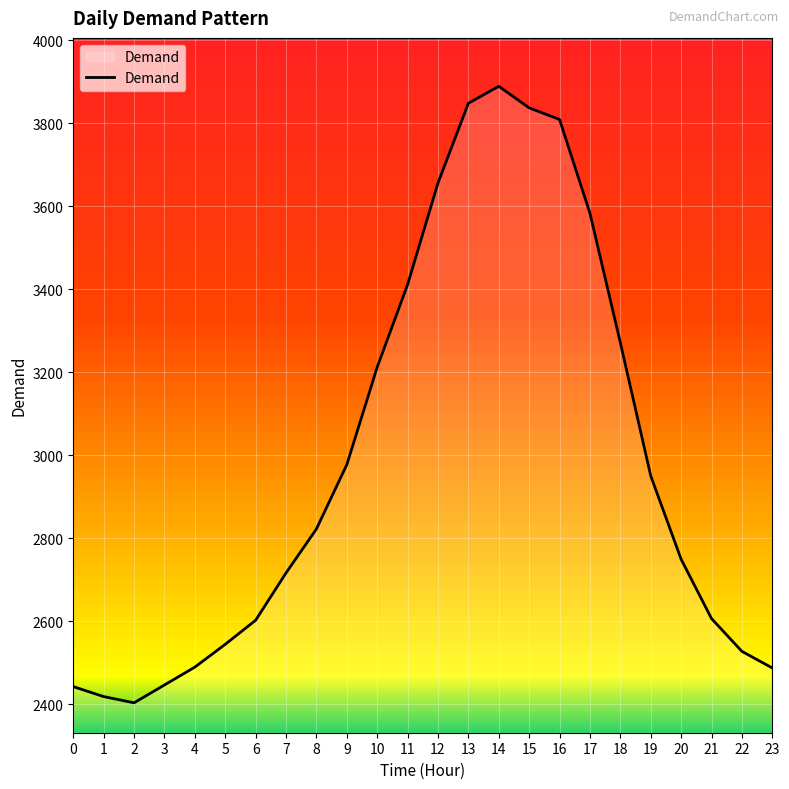

Is it true that the value at 8 is 847?

False